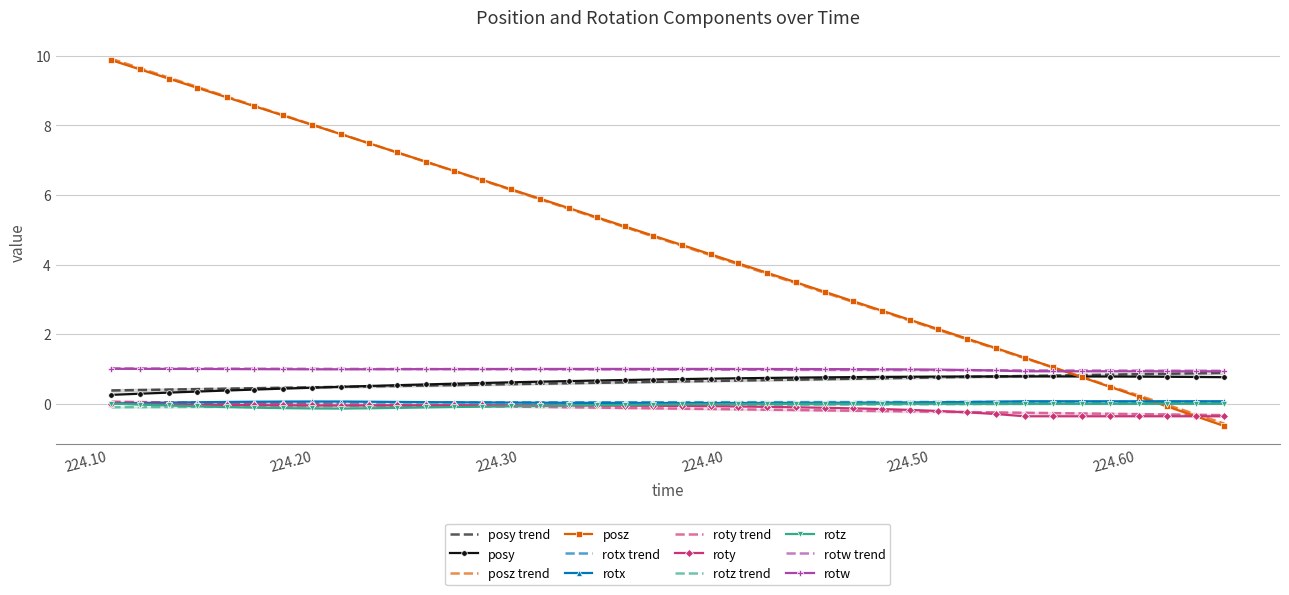

Does the chart have visible grid lines?

Yes